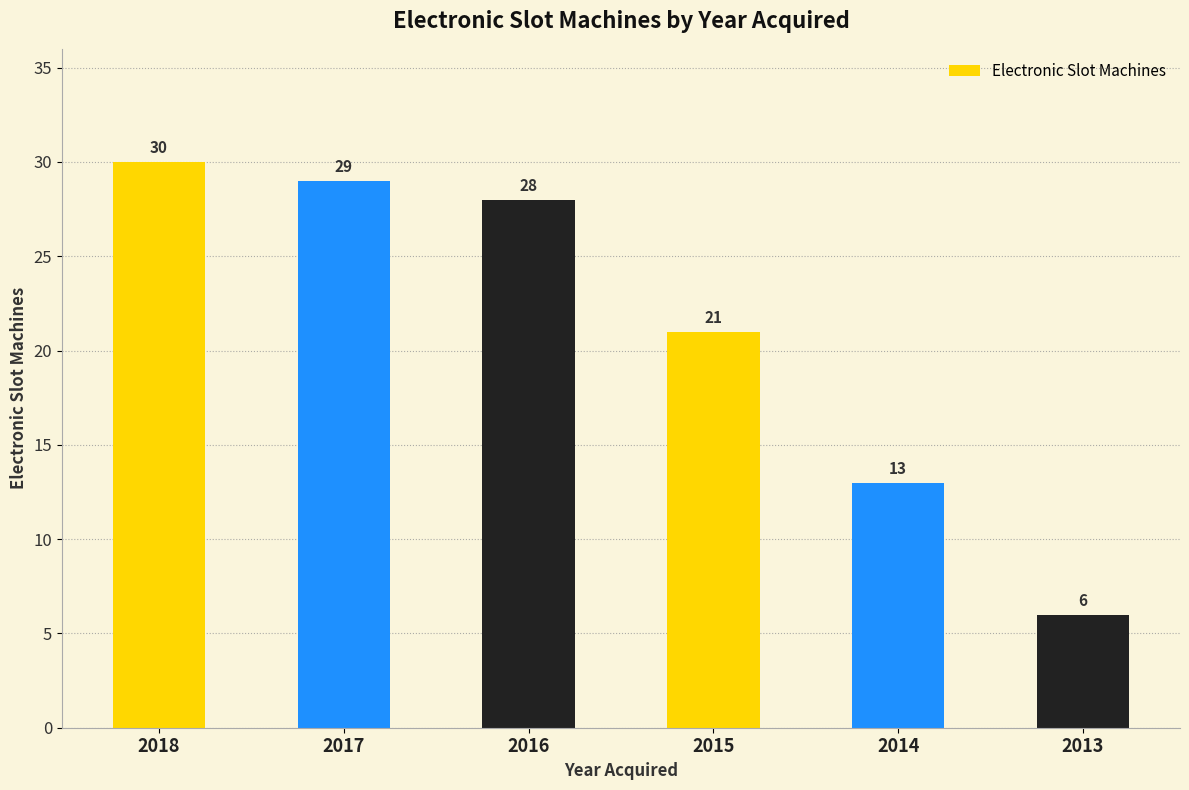

What is the ratio of the value at 2016 to the value at 2013?

4.7